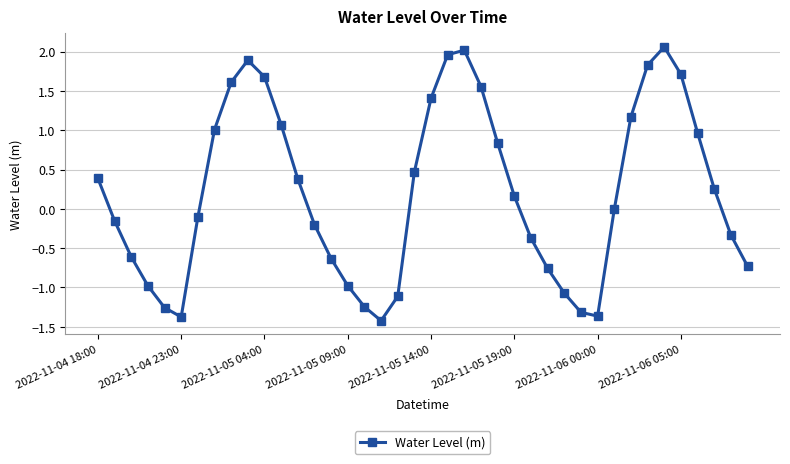

What is the difference between the maximum and minimum values?

3.5